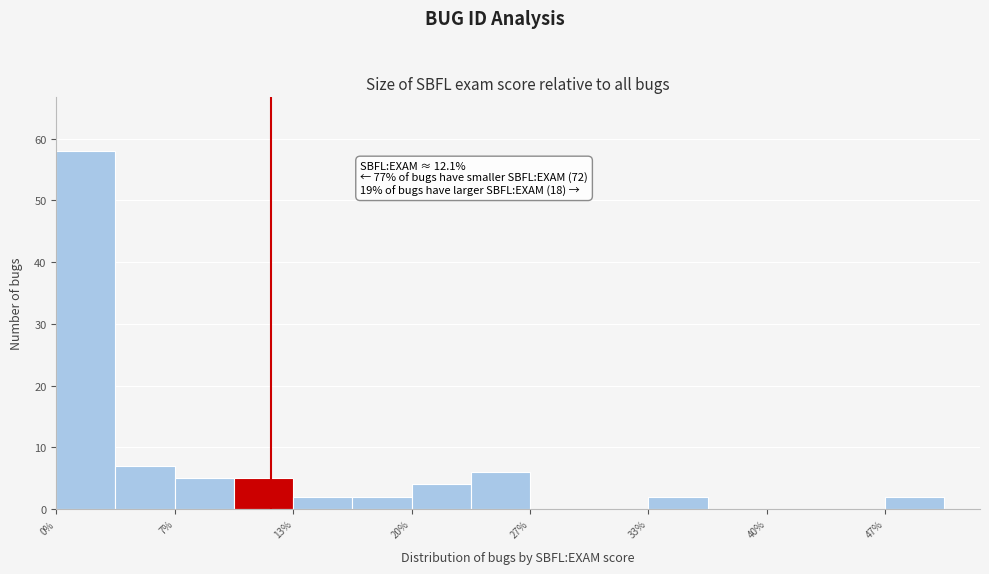

Read against the x-axis, roughly where is the centre of the tallest bar?

2